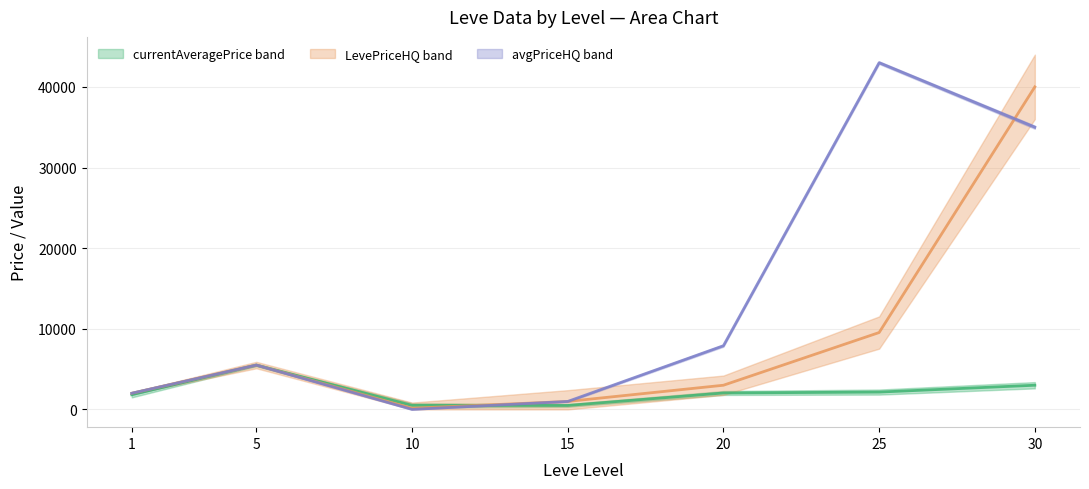

How many interior local valleys does the currentAveragePriceHQ series have?

1